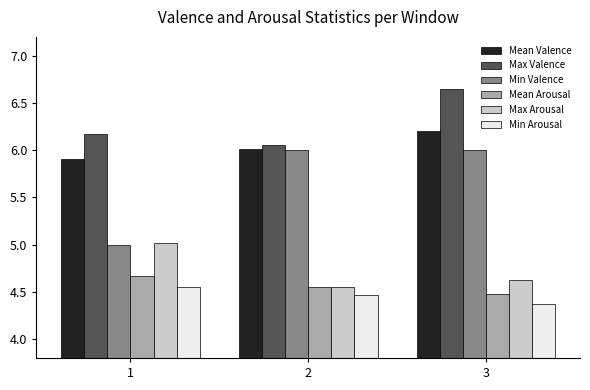

Which series has the largest total across all categories?

Max Valence